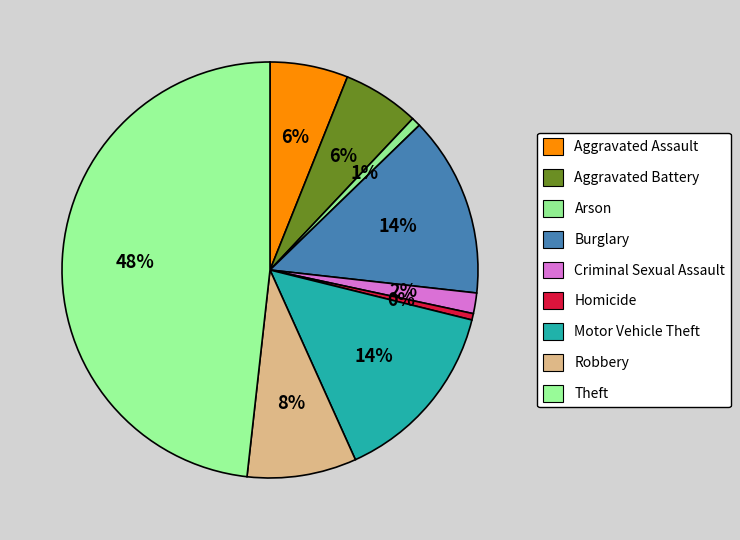

Count the number of slices in the pie.

9